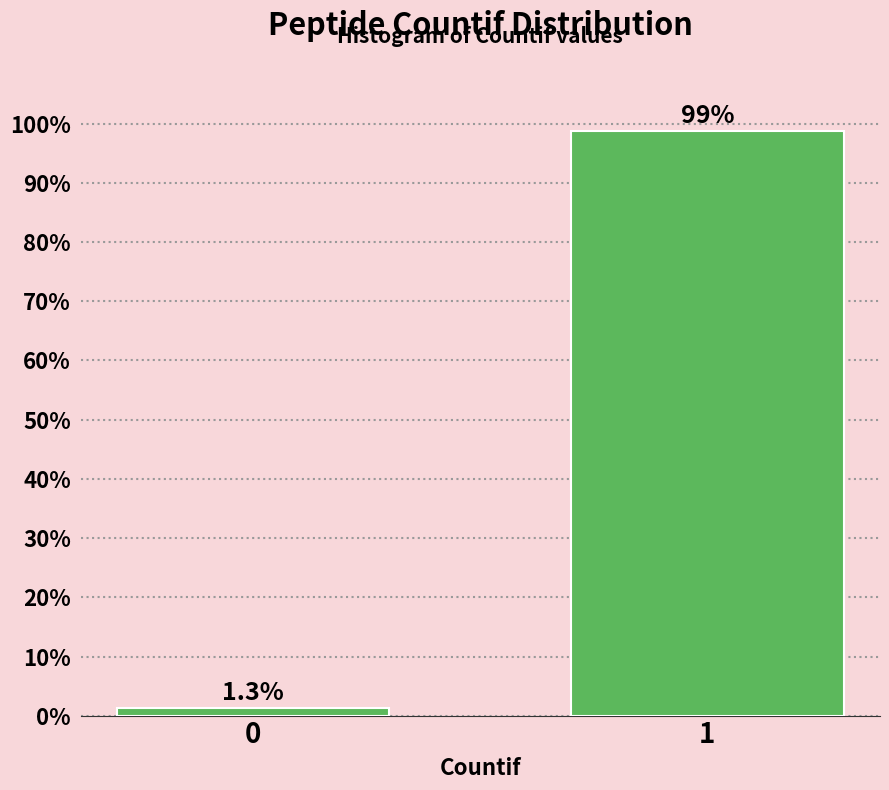

Reading left to right, list all the values displayed in this chart.

1.3	98.7